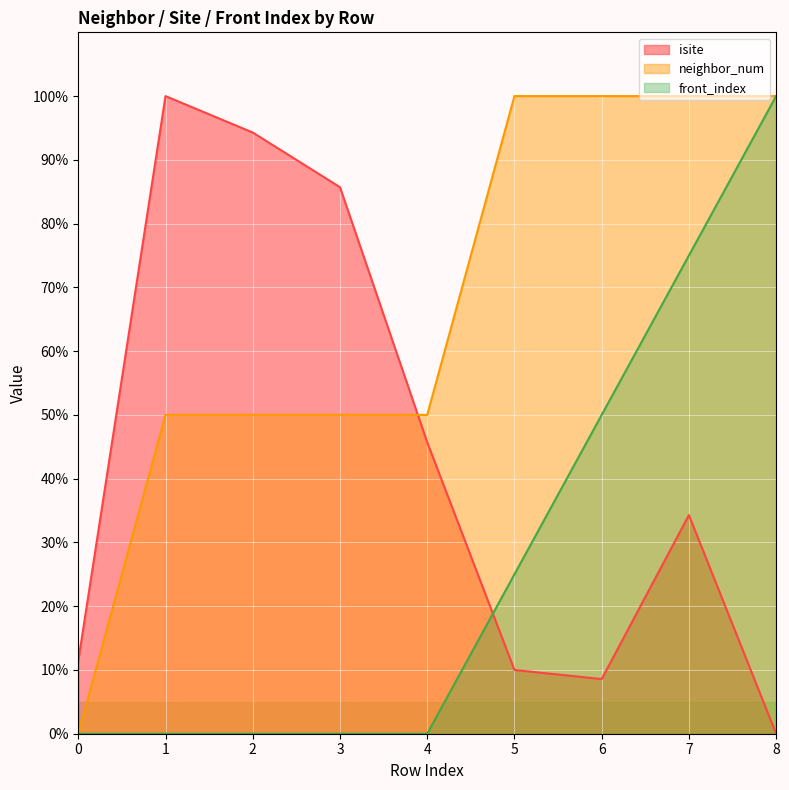

How many lines are shown in the chart?

3